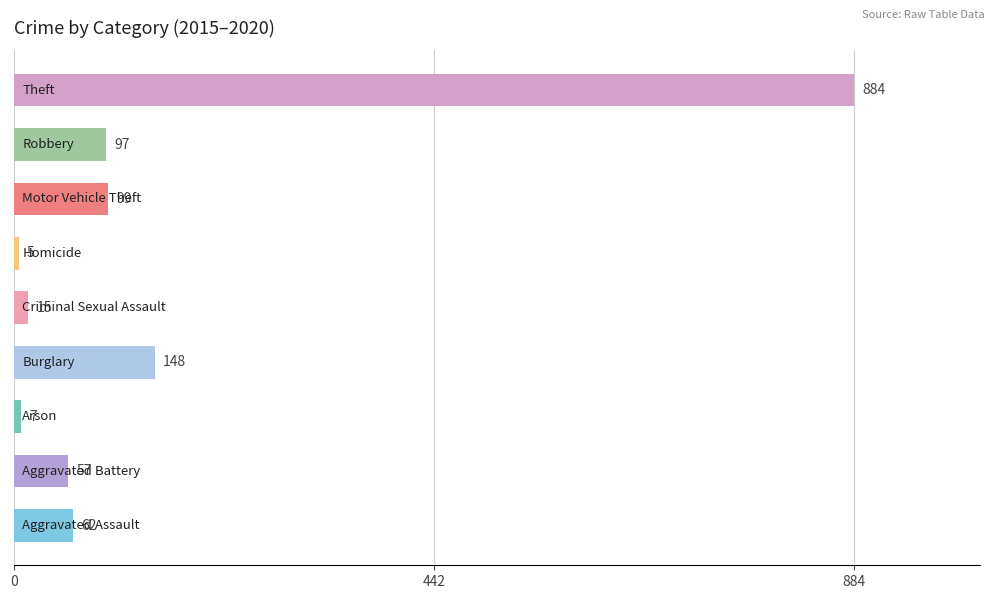

What is the difference between the second highest and second lowest values?

141